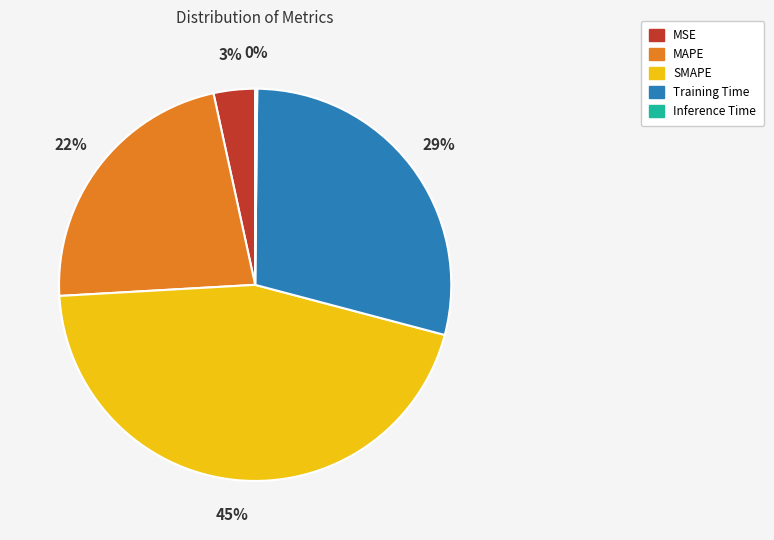

To the nearest percent, what portion does MSE represent?

3%